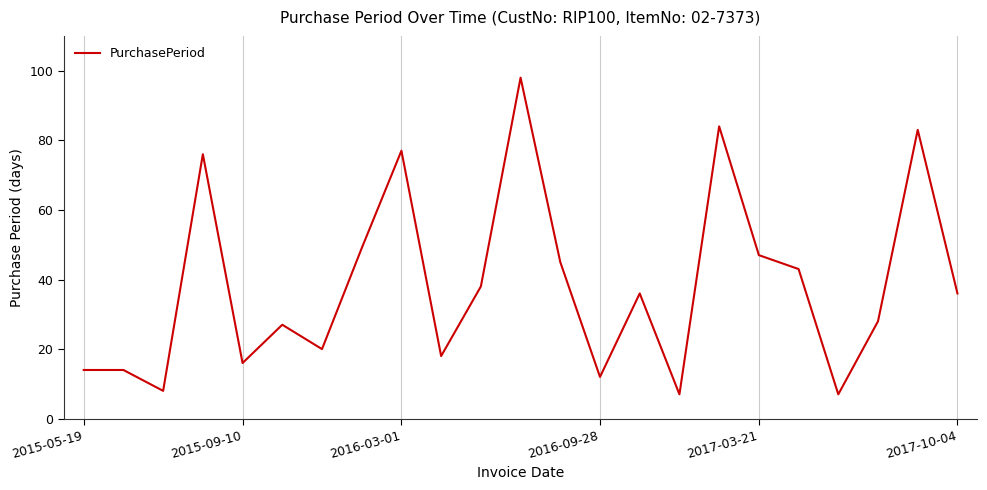

What is the minimum value shown in the chart?

7